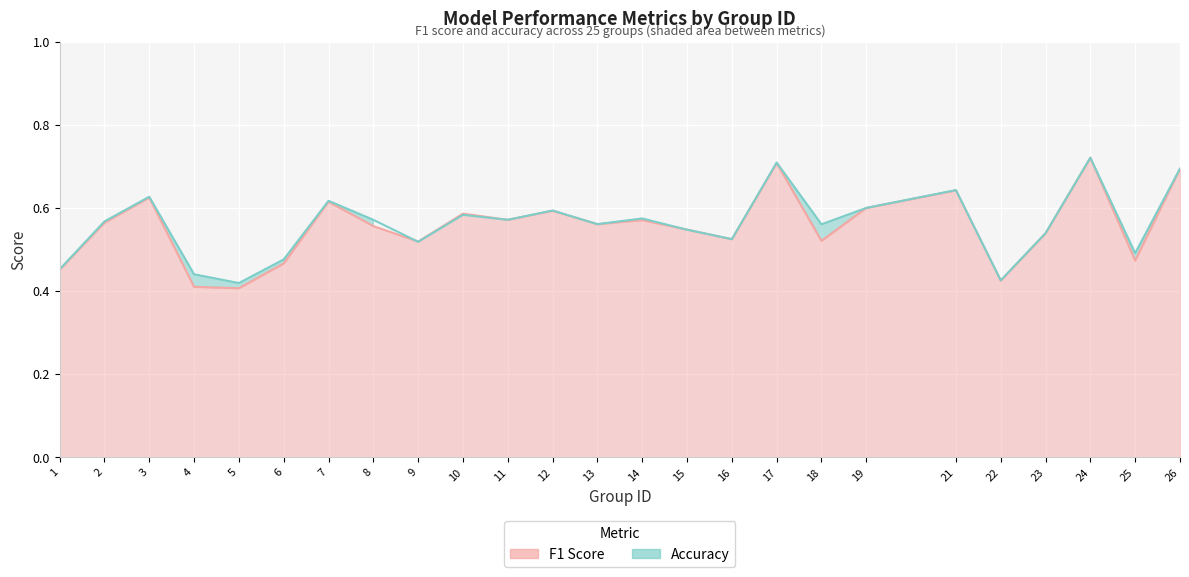

Count the number of data series in this chart.

2